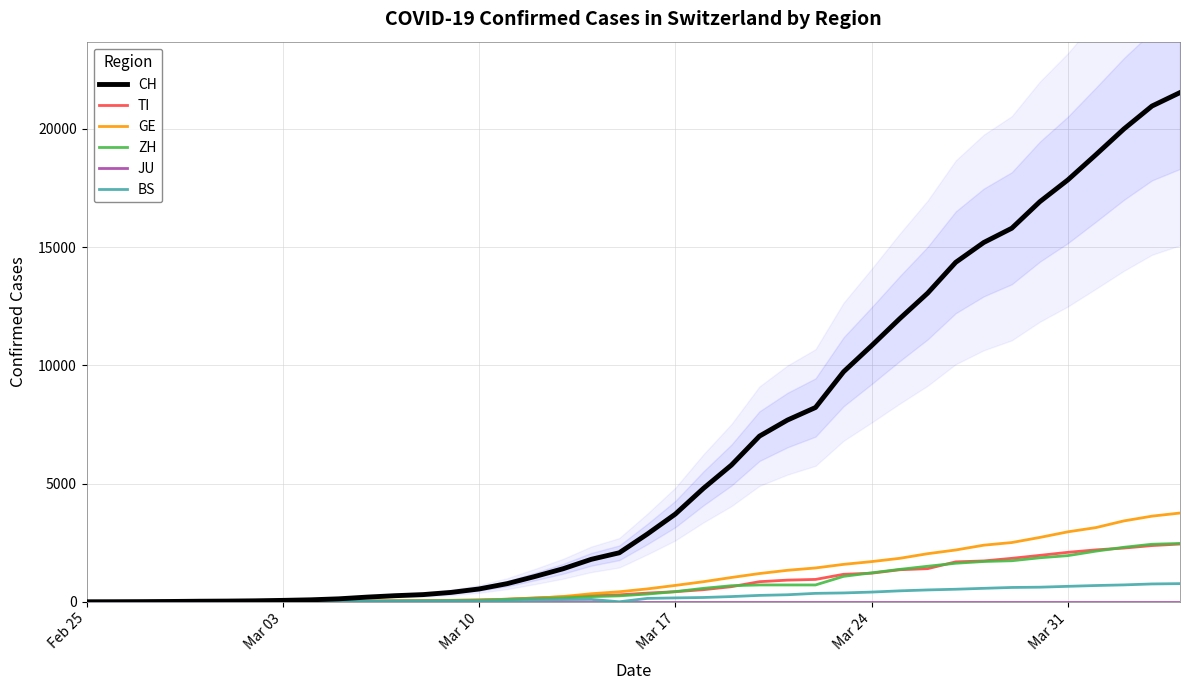

Which series has the largest total across all categories?

CH